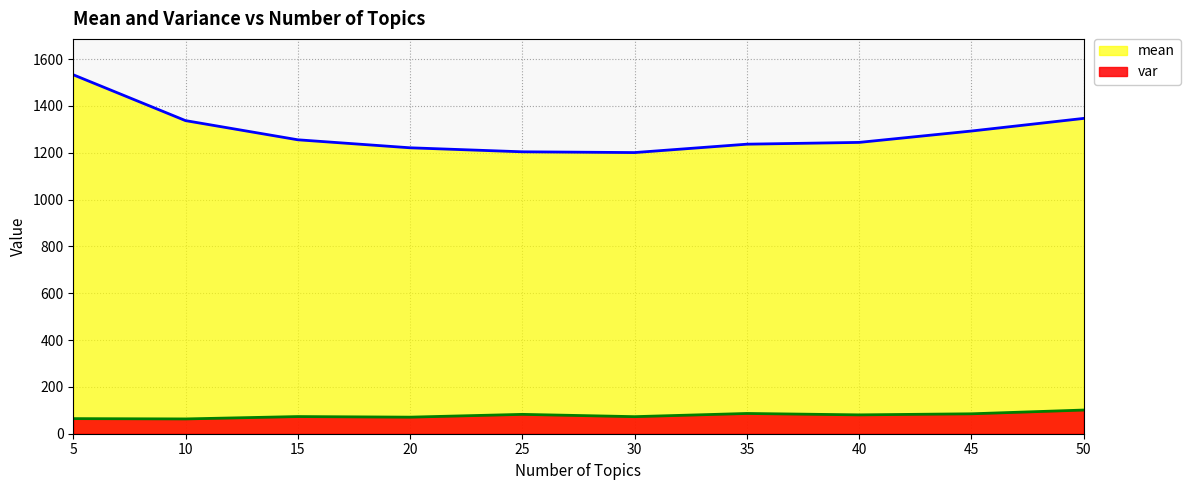

What is the total value across all series at 40?

1324.5